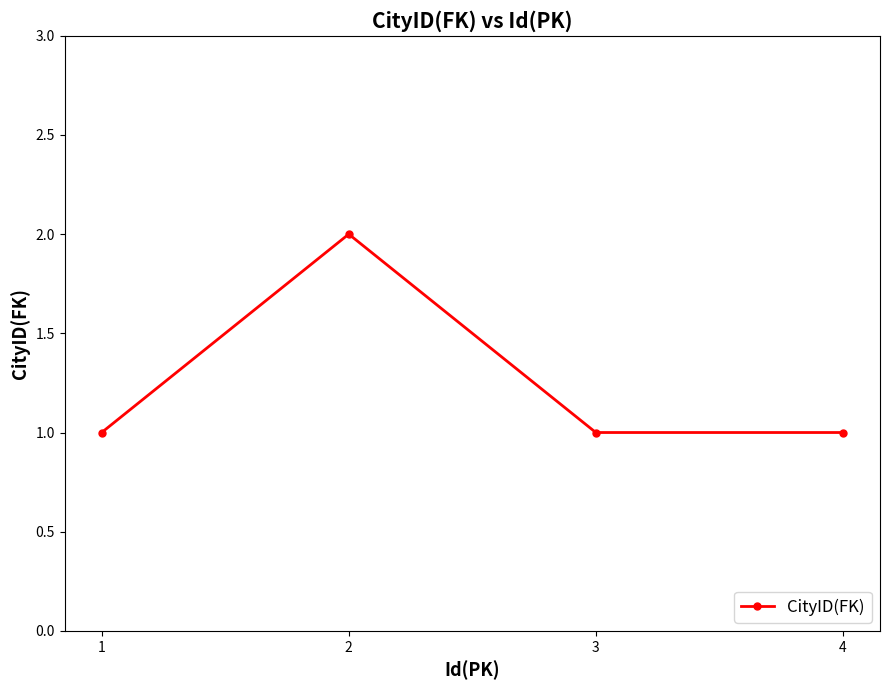

Which label corresponds to the largest value in the chart?

2